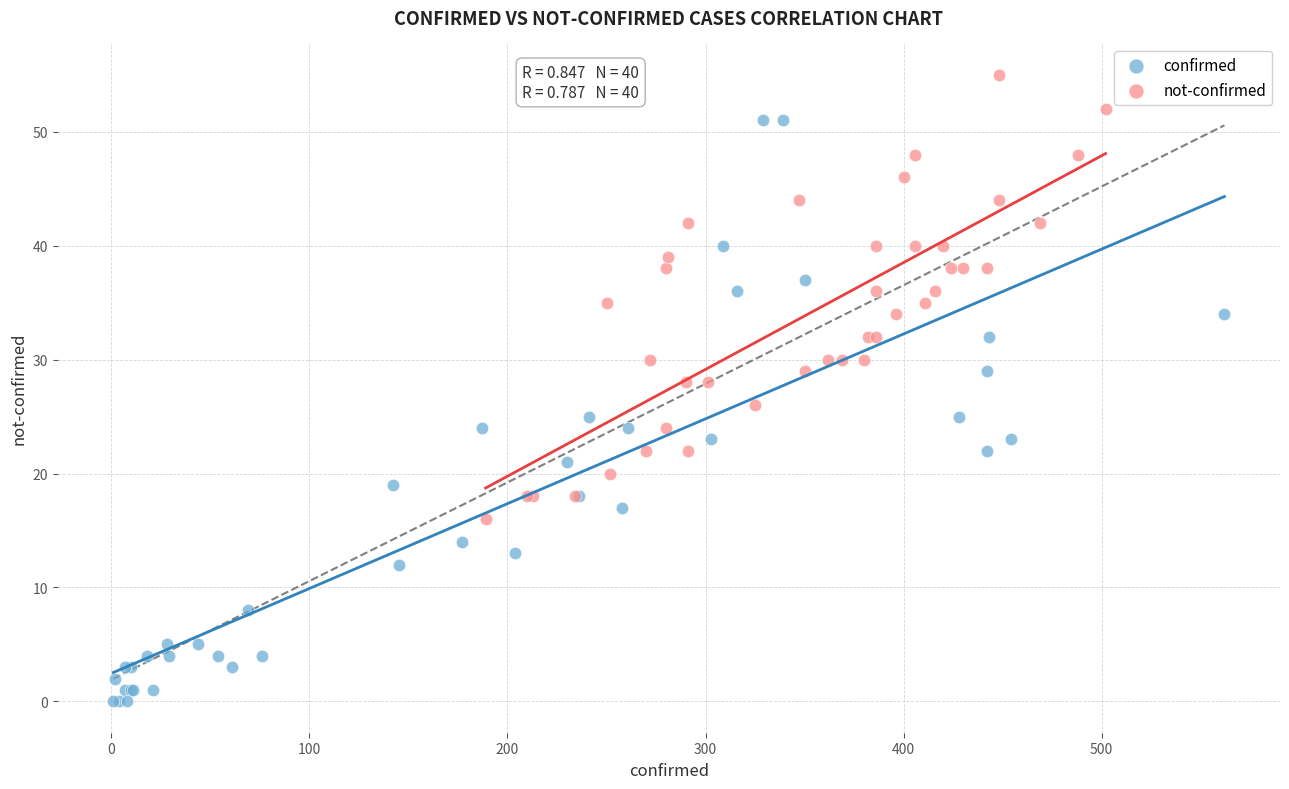

Which series contains the lowest Y value?

confirmed